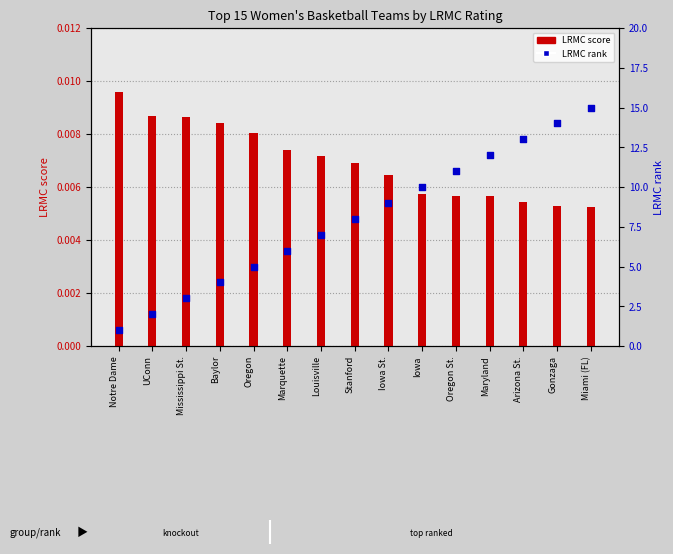

Is the value of LRMC score at Mississippi St. greater than the value of LRMC rank at Iowa?

No